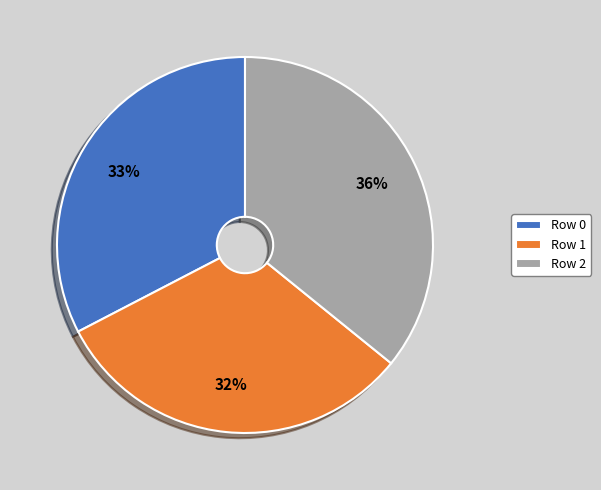

Is it true that Row 1 is 19% of the pie?

False